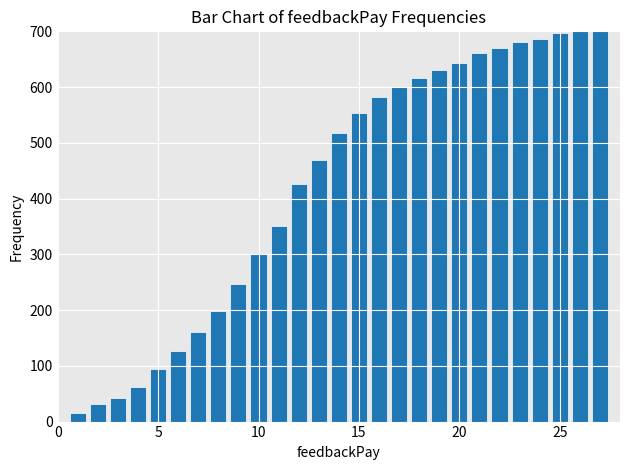

What is the difference between the second highest and second lowest values?

670